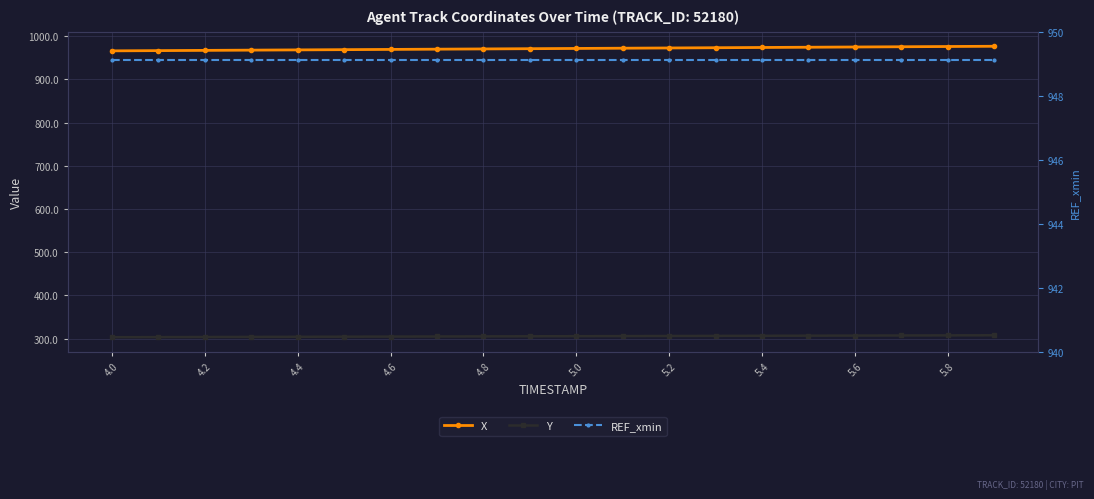

Reading right to left, extract all data points from this chart.

X: 976.4	975.8	975.2	974.7	974.1	973.6	973.0	972.4	971.9	971.3	970.8	970.2	969.6	969.1	968.5	968.0	967.4	966.9	966.3	965.8
Y: 307.9	307.6	307.4	307.2	306.9	306.7	306.5	306.3	306.0	305.8	305.6	305.3	305.1	304.9	304.6	304.4	304.1	303.9	303.7	303.4
REF_xmin: 945.4	945.4	945.4	945.4	945.4	945.4	945.4	945.4	945.4	945.4	945.4	945.4	945.4	945.4	945.4	945.4	945.4	945.4	945.4	945.4